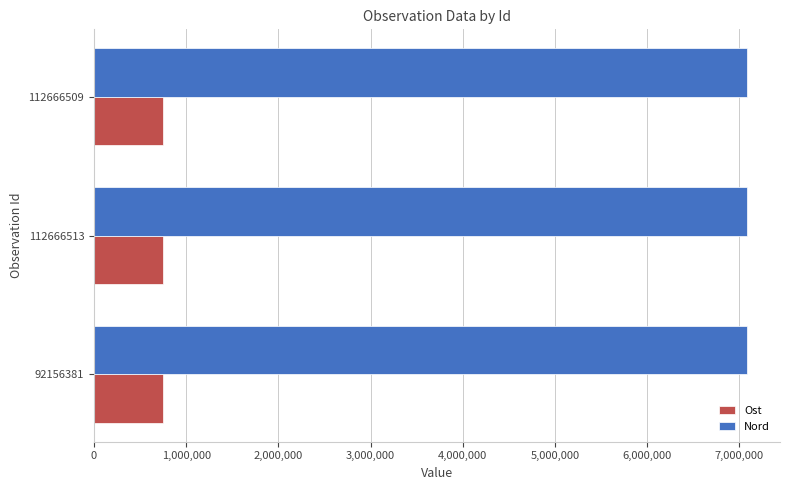

What is the difference between the highest and lowest values at 92156381?

6336755.7